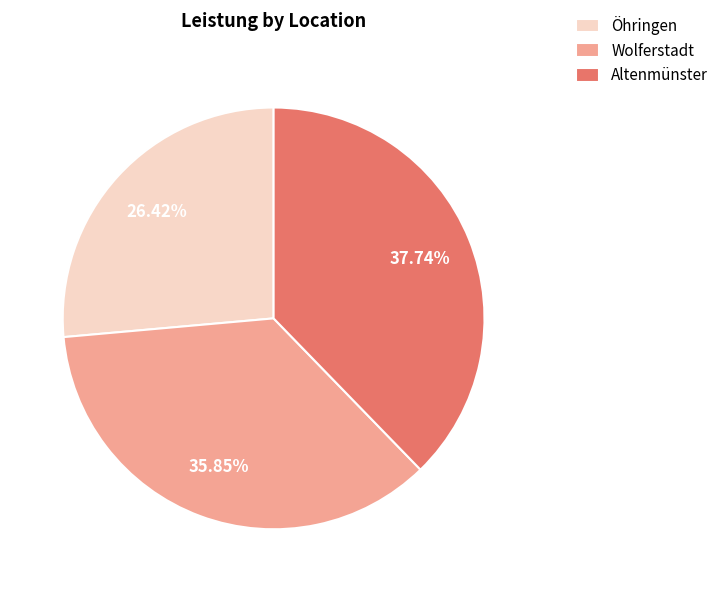

Which category has the biggest portion of the pie?

Altenmünster